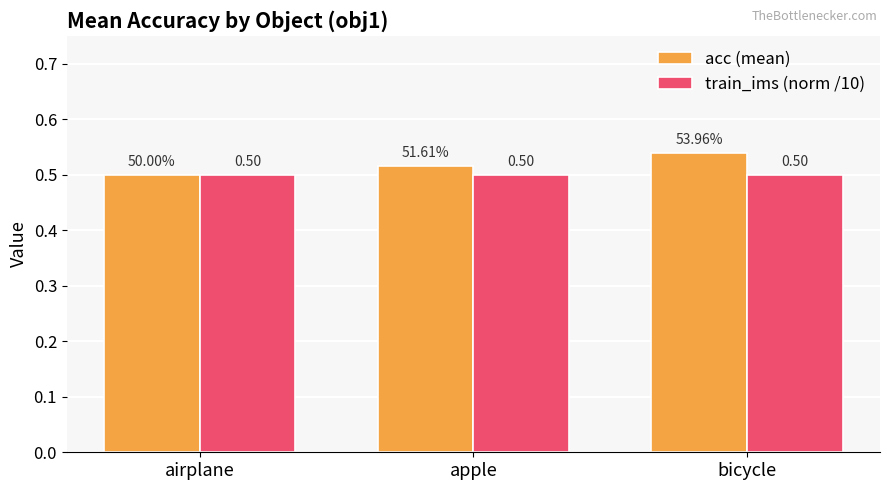

List the series in order of their peak value, highest first.

acc (mean), train_ims (norm /10)